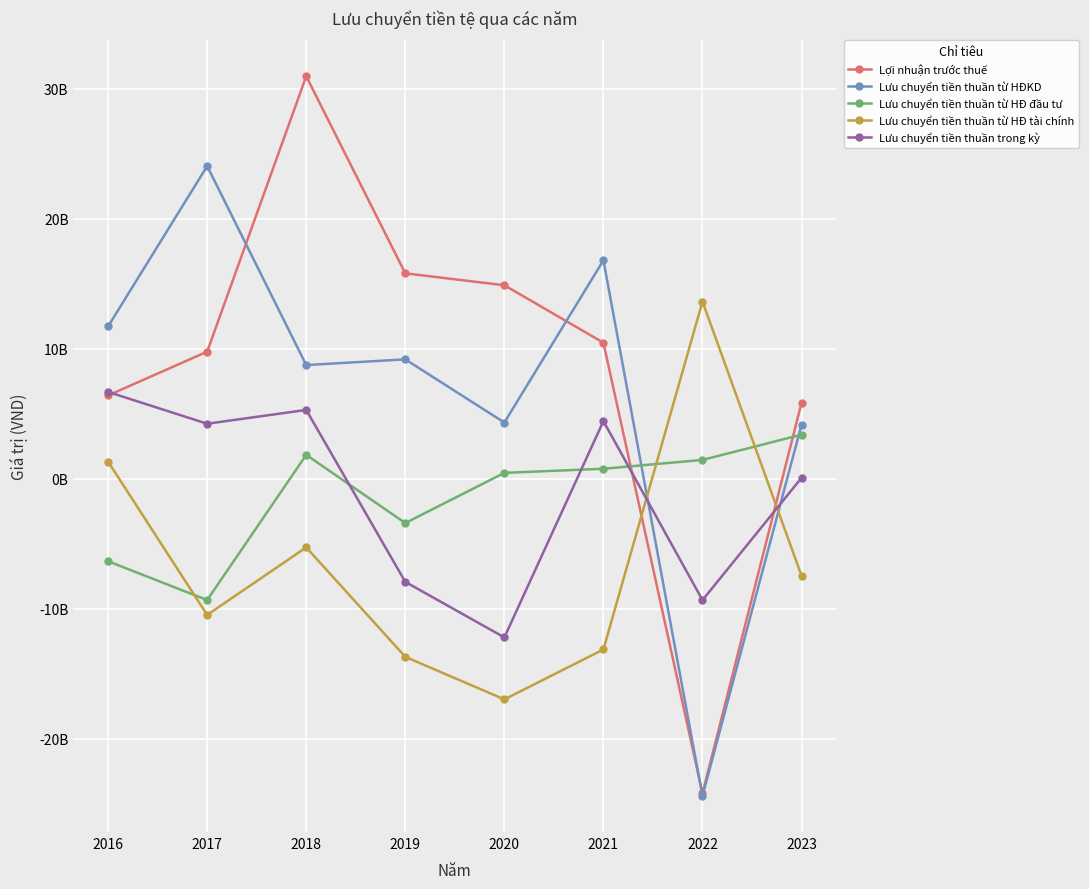

Does the chart have visible grid lines?

Yes